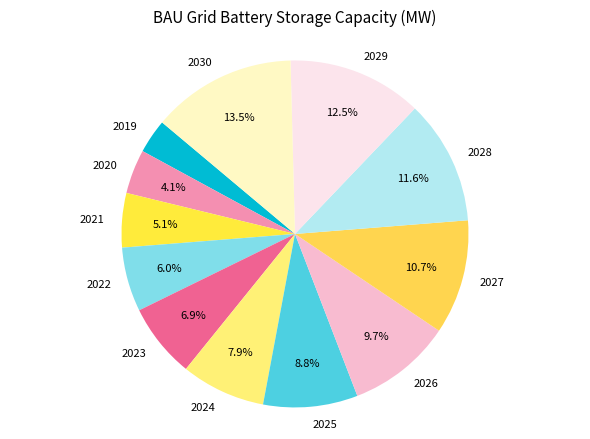

Rank the categories by value from highest to lowest.

2030, 2029, 2028, 2027, 2026, 2025, 2024, 2023, 2022, 2021, 2020, 2019